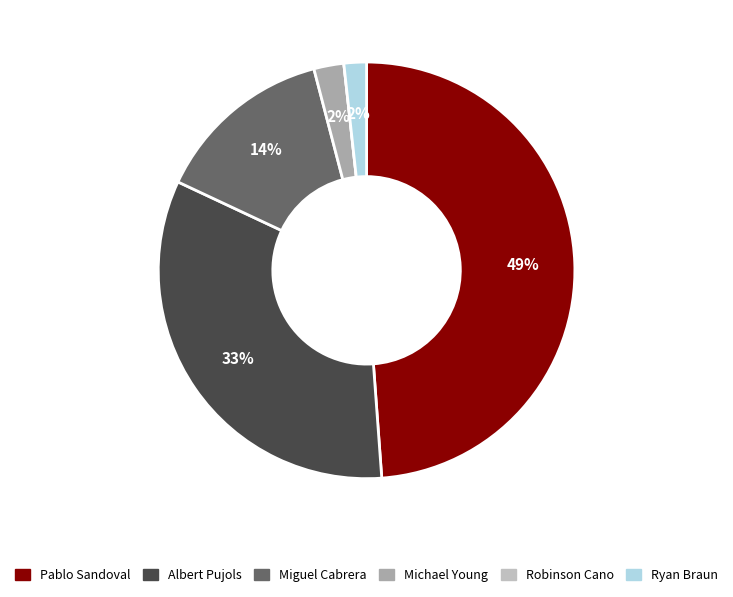

Is it true that Miguel Cabrera is 1% of the pie?

False